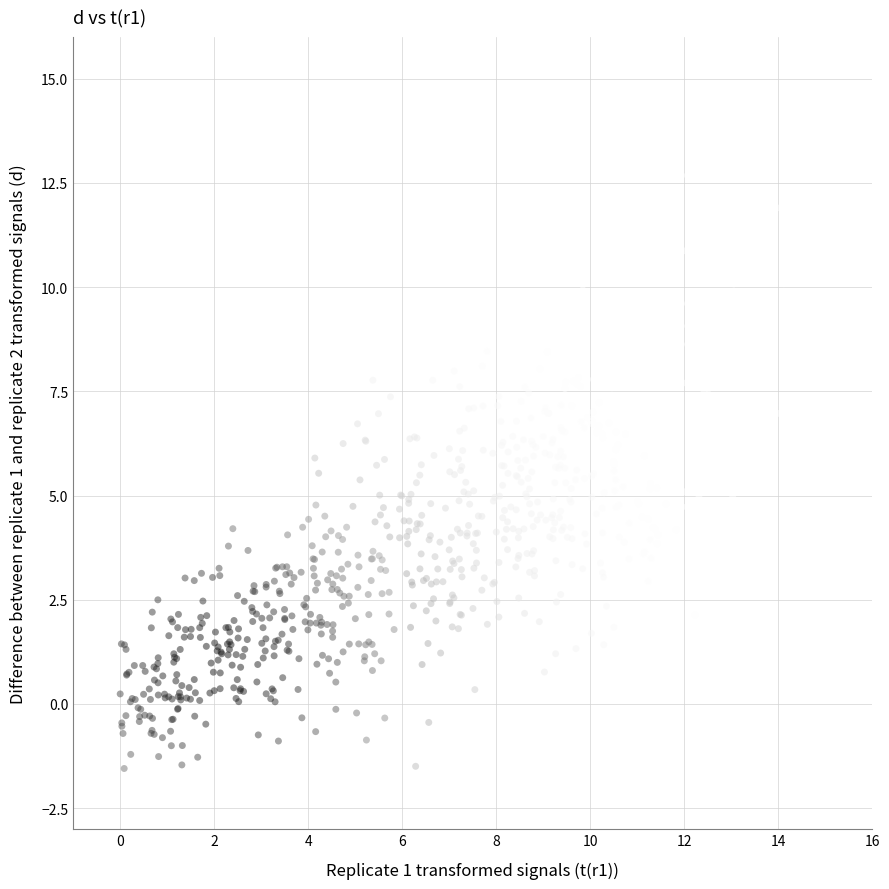

What is the range of Y values (max minus min)?

14.2